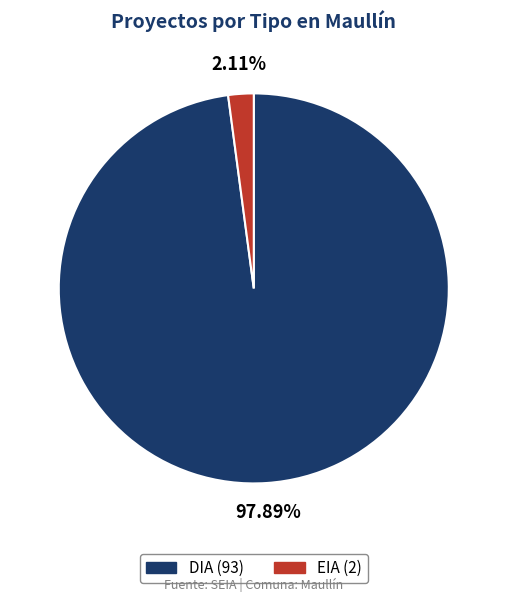

Combined, do EIA and DIA account for over 50%?

Yes